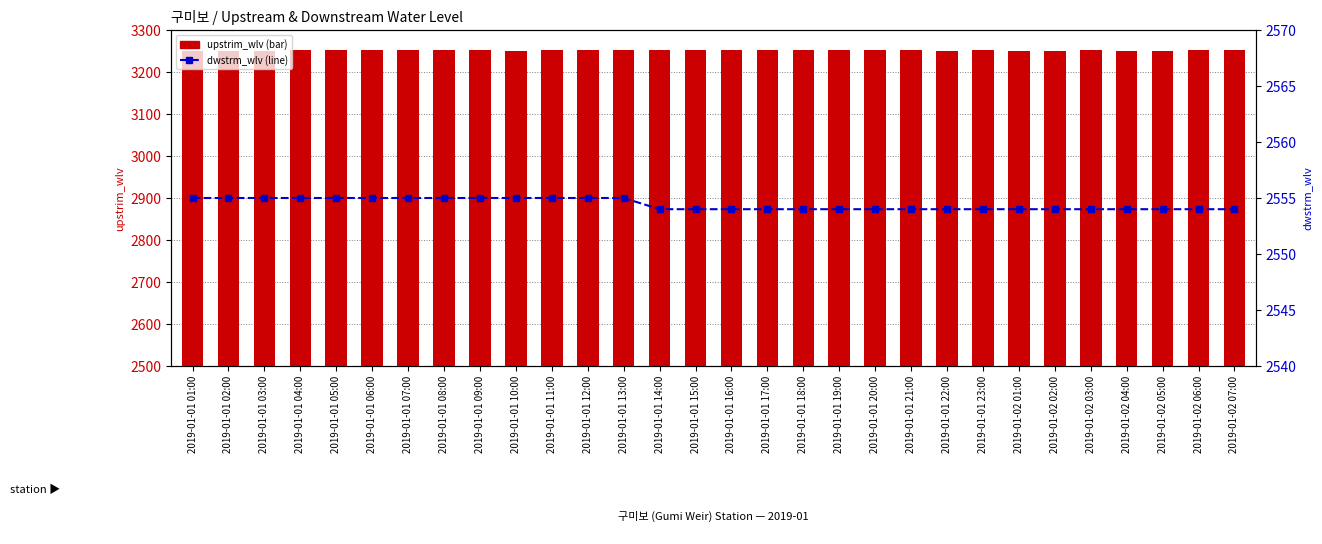

What is the difference between the maximum and second lowest values in the upstrim_wlv series?

1